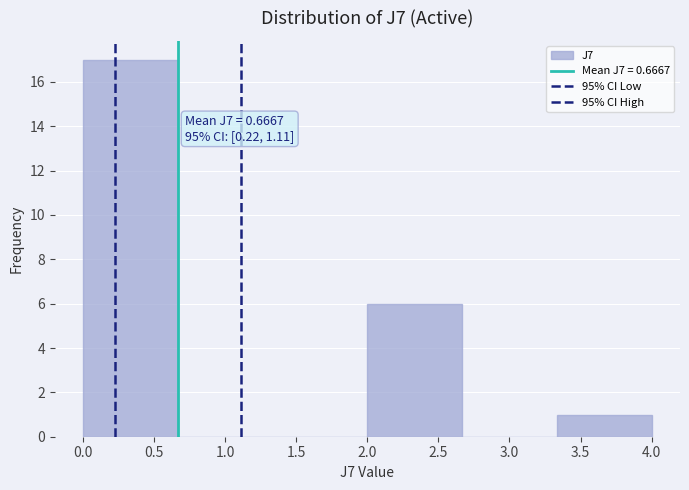

Over which range of the x-axis is the bar tallest?

0.00 to 0.65